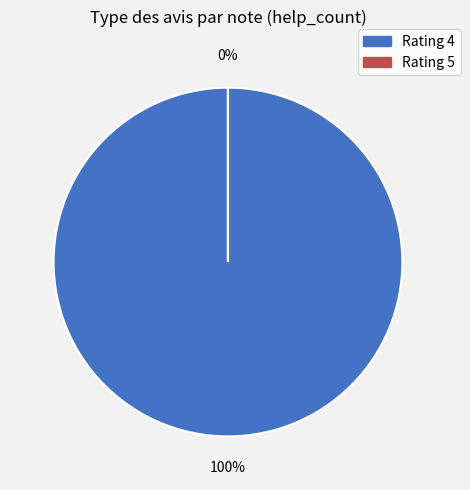

True or false: 5 accounts for 0% of the total.

True